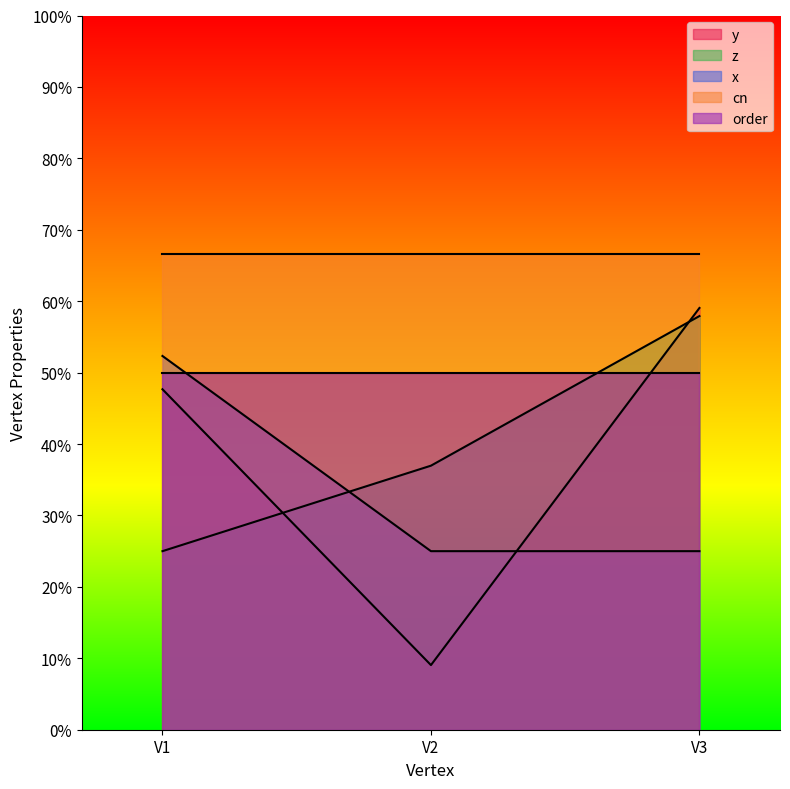

What are all the series names shown in the legend?

y, z, x, cn, order